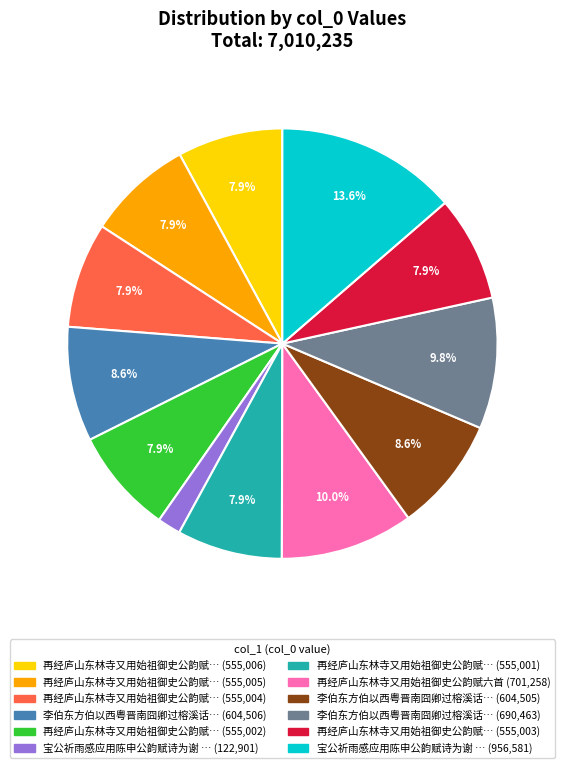

Is there any slice that represents more than half of the pie?

No